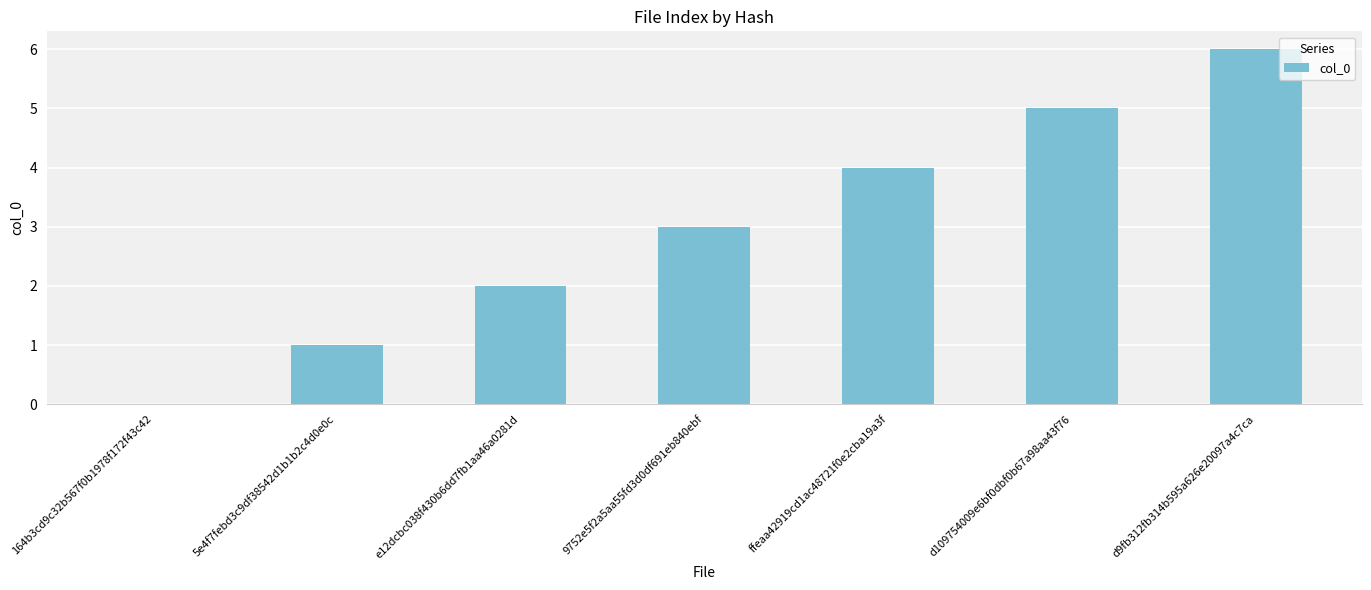

Is it true that the value at d109754009e6bf0dbf0b67a98aa43f76 is 5?

True